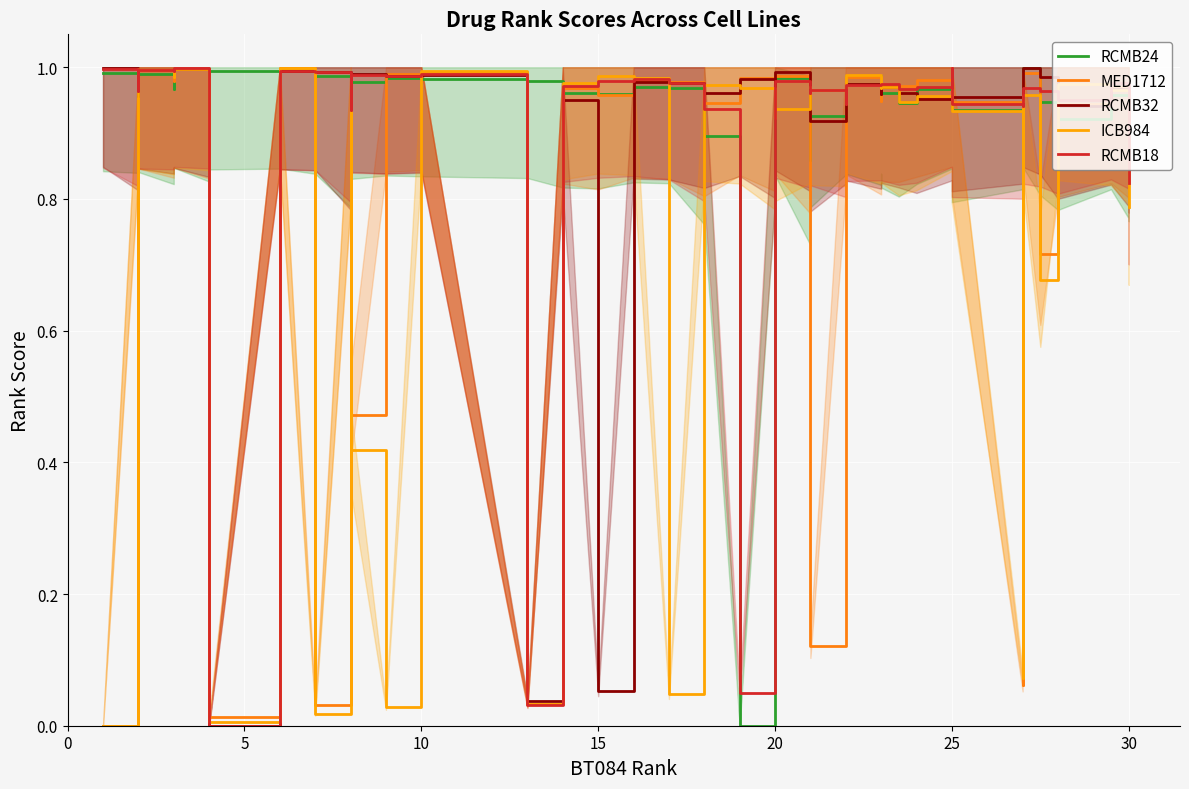

What is the label of the 7th point from the left?

30